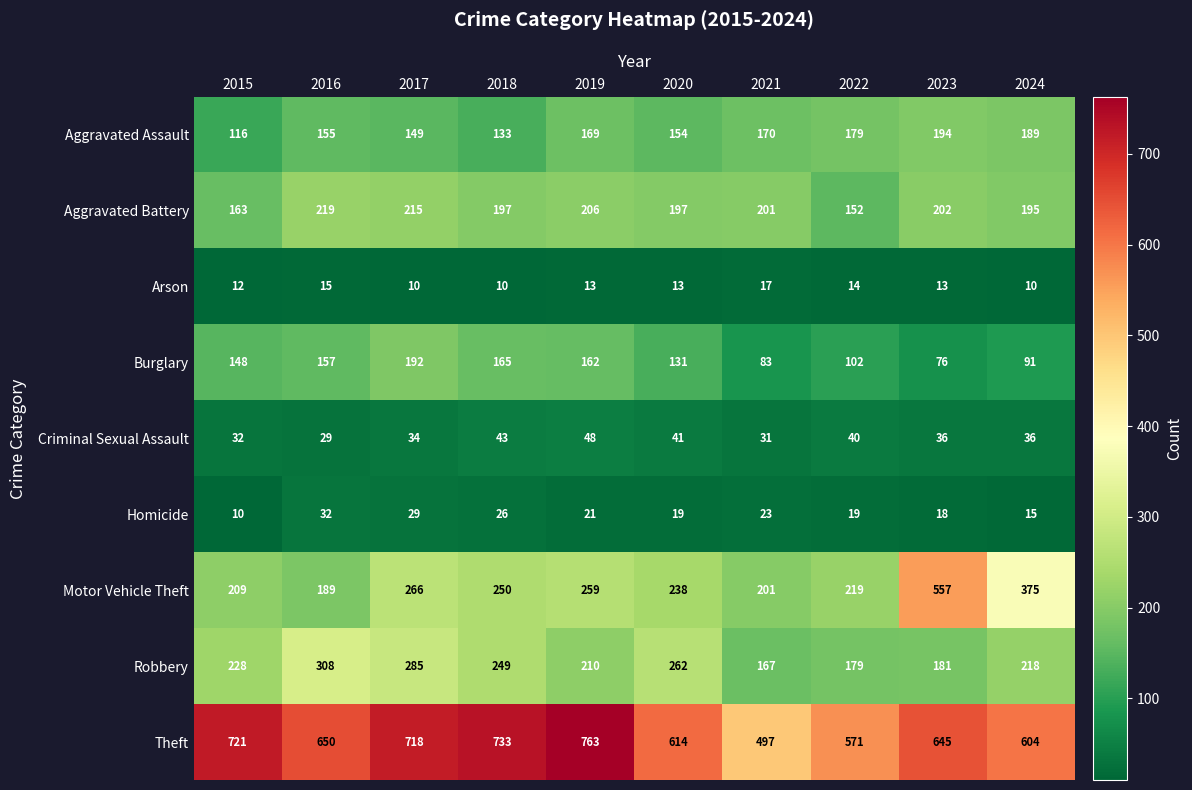

What is the difference between the maximum and minimum values in the Aggravated Assault series?

78